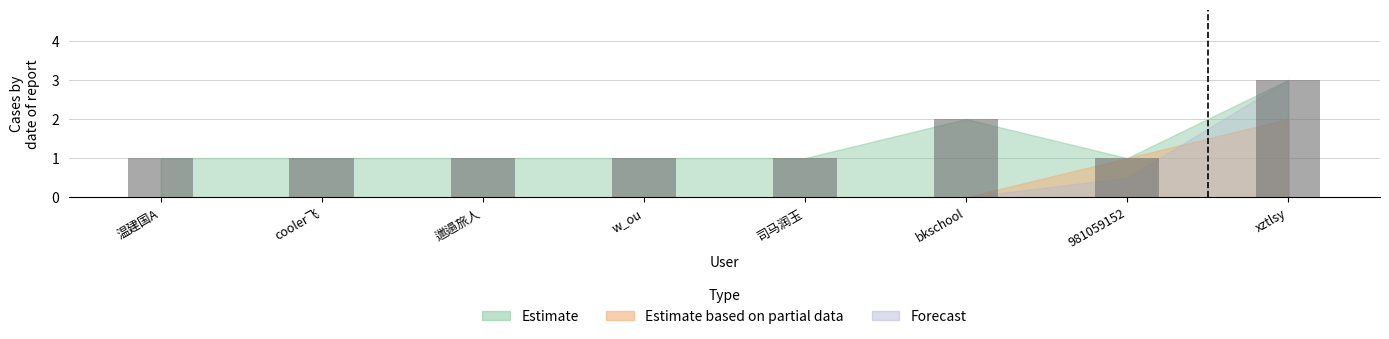

The value at bkschool is 2. True or false?

True